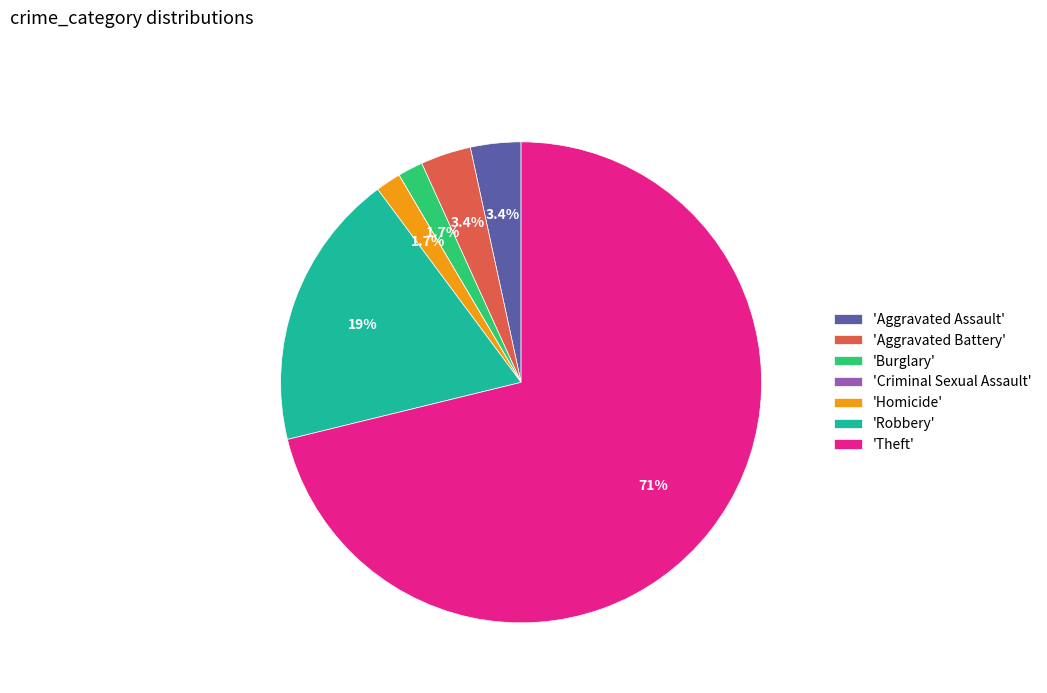

Which category has the biggest portion of the pie?

'Theft'